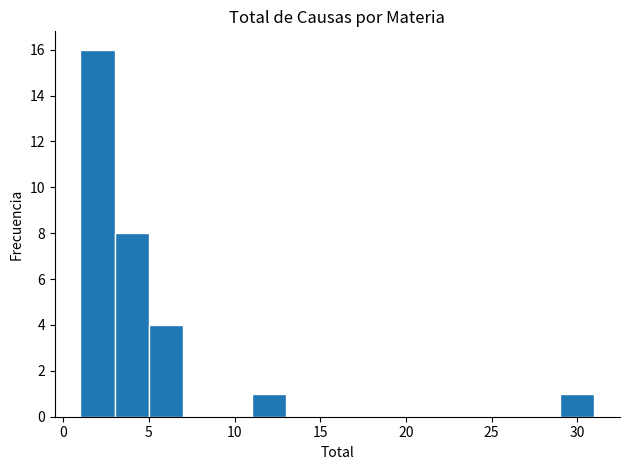

Which range on the x-axis has the tallest bar?

1 to 3